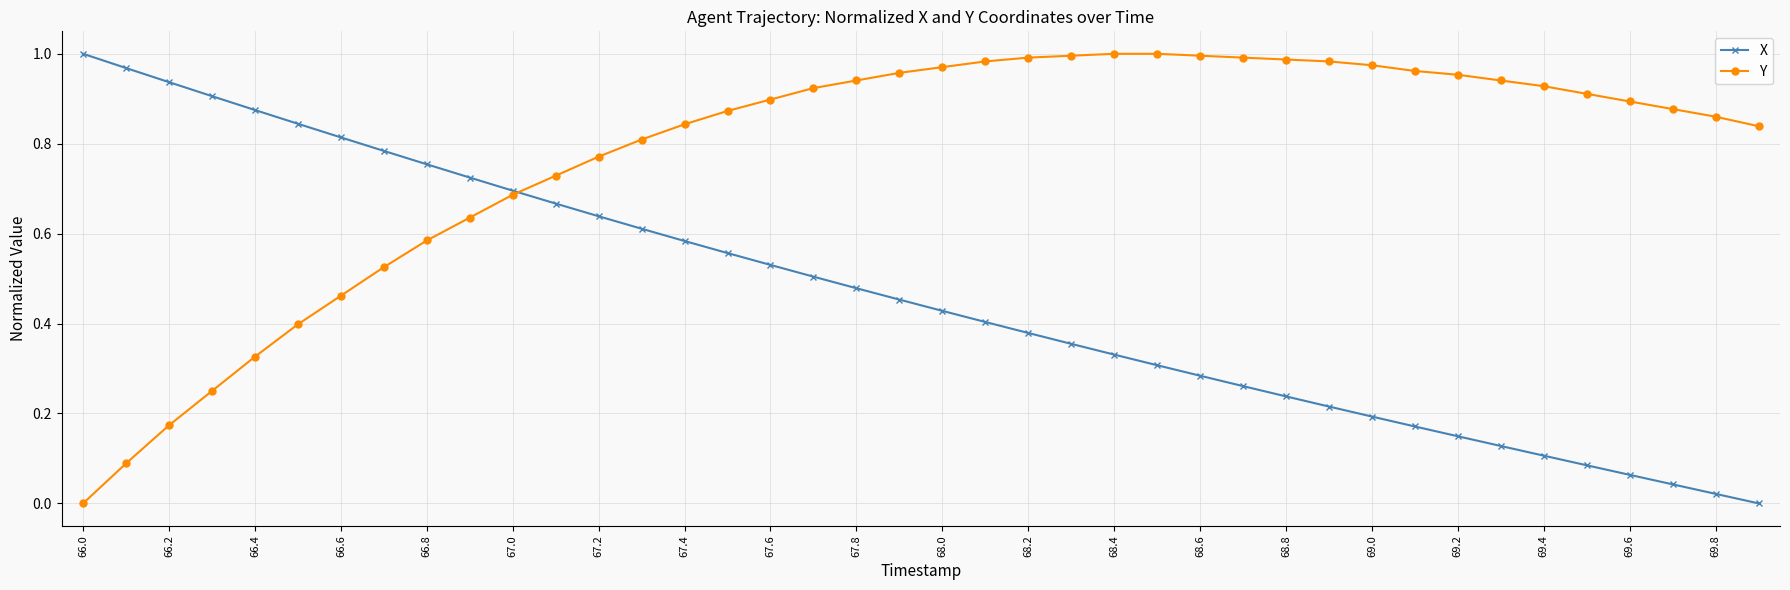

List the series in order of their overall mean, lowest first.

X, Y